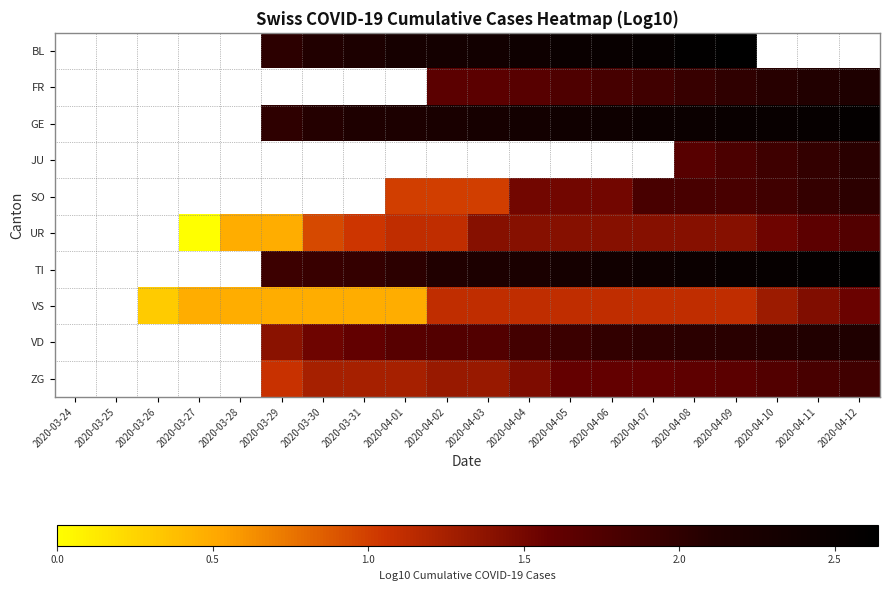

What is the spread (max minus min) of values at 2020-04-01?

1.8